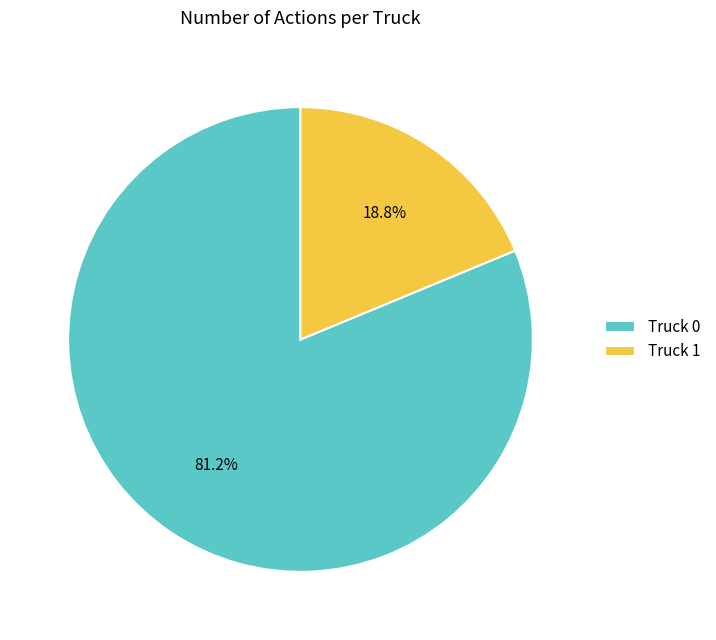

How many segments does this pie chart have?

2